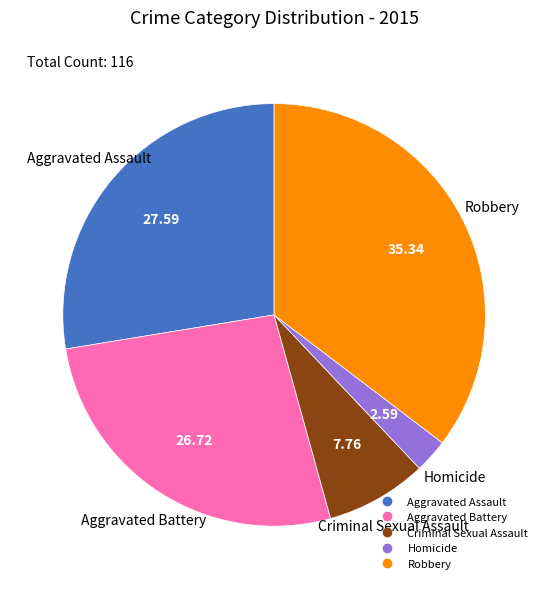

Approximately how many times larger is the value at Criminal Sexual Assault compared to Homicide?

3.0